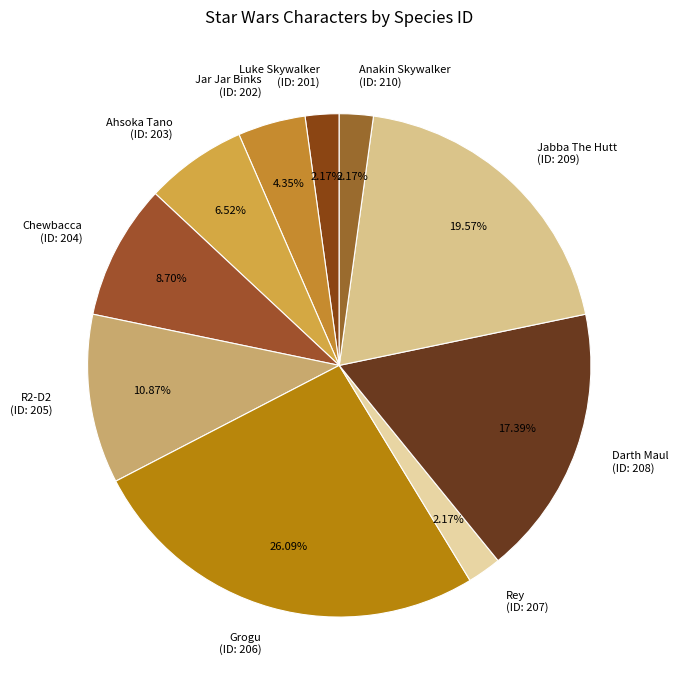

The Darth Maul slice represents 5% of the pie. True or false?

False